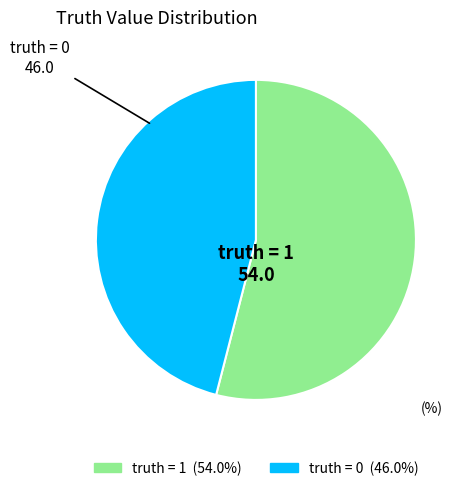

Which slice is the smallest?

truth = 0